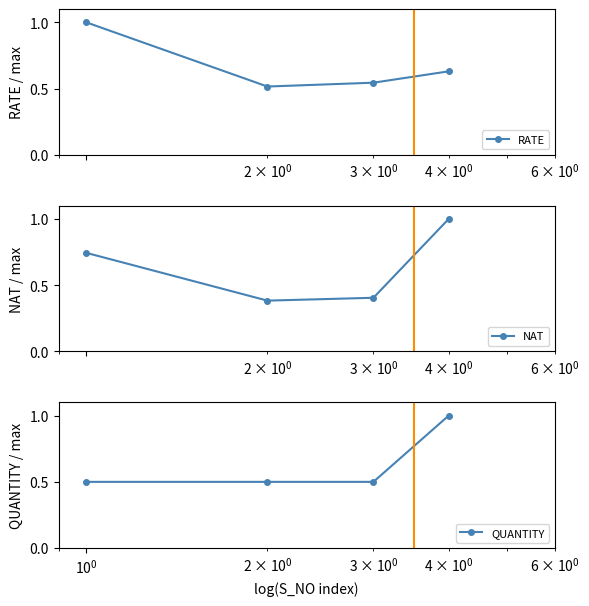

What is the maximum value for RATE?

1.0